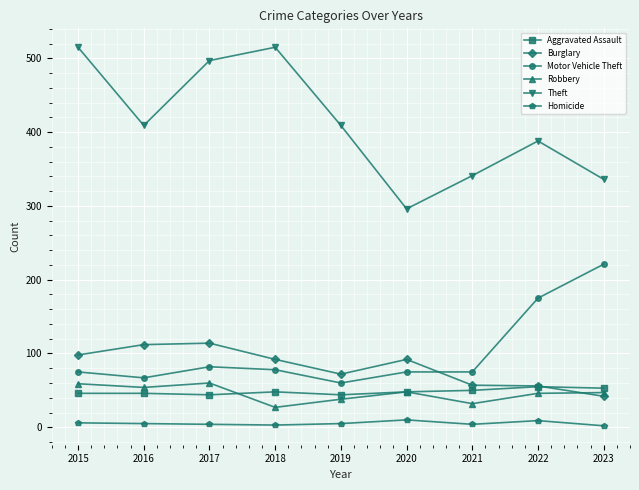

At 2016, list the series in order from smallest to largest.

Homicide, Aggravated Assault, Robbery, Motor Vehicle Theft, Burglary, Theft